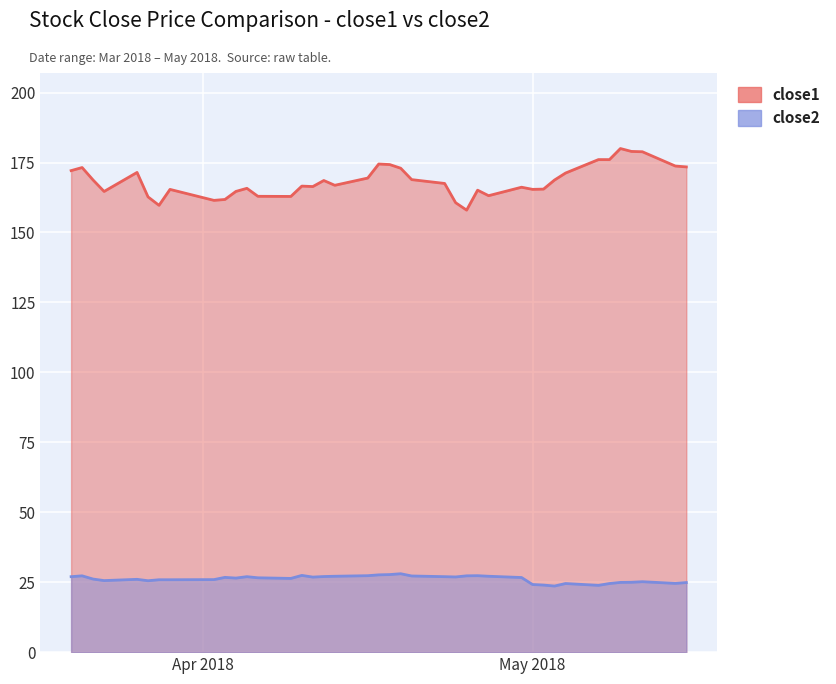

Where is the first local minimum for close2?

2018-03-23